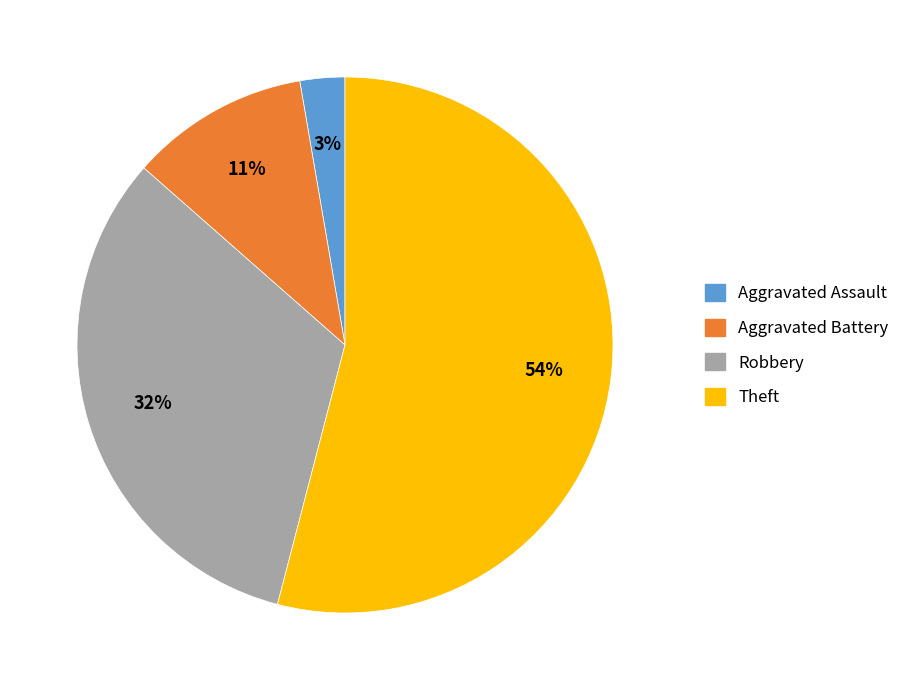

How many segments does this pie chart have?

4